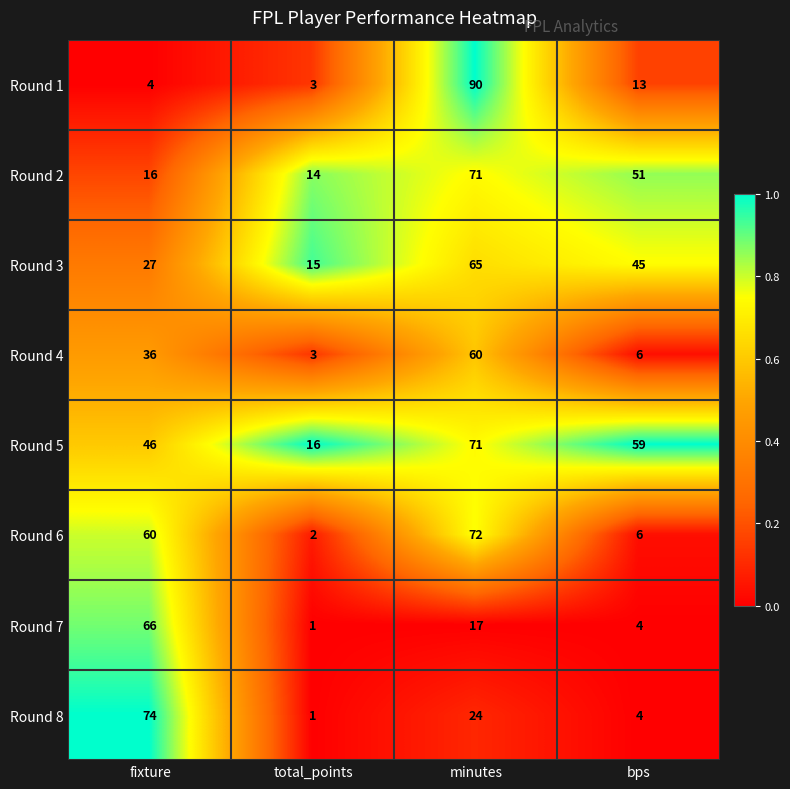

True or false: Round 5 has a value of 21 at total_points.

False